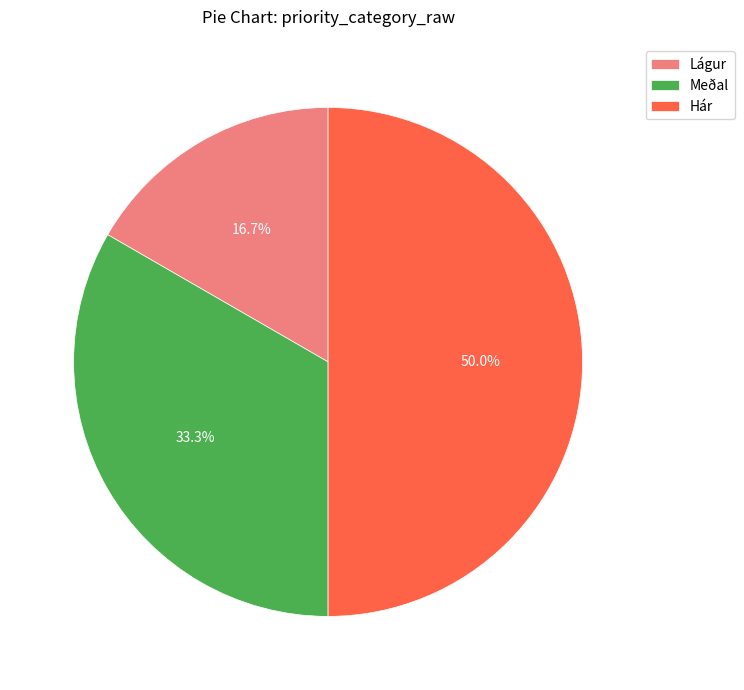

To the nearest percent, what portion does Meðal represent?

33%